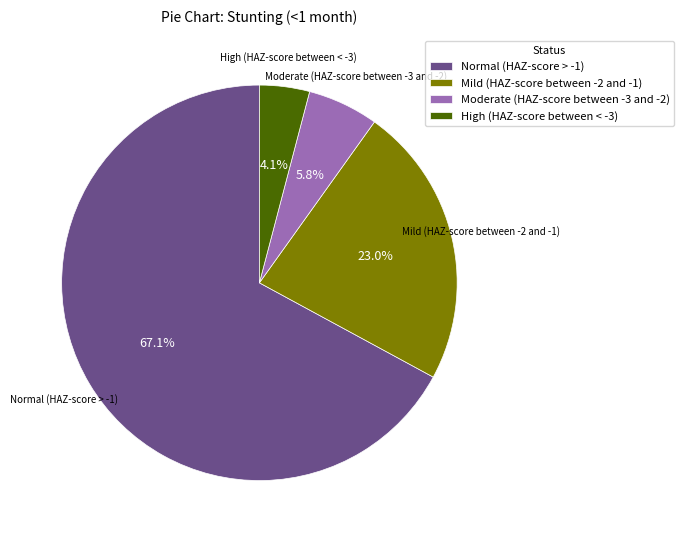

Which slice is the smallest?

High (HAZ-score between < -3)